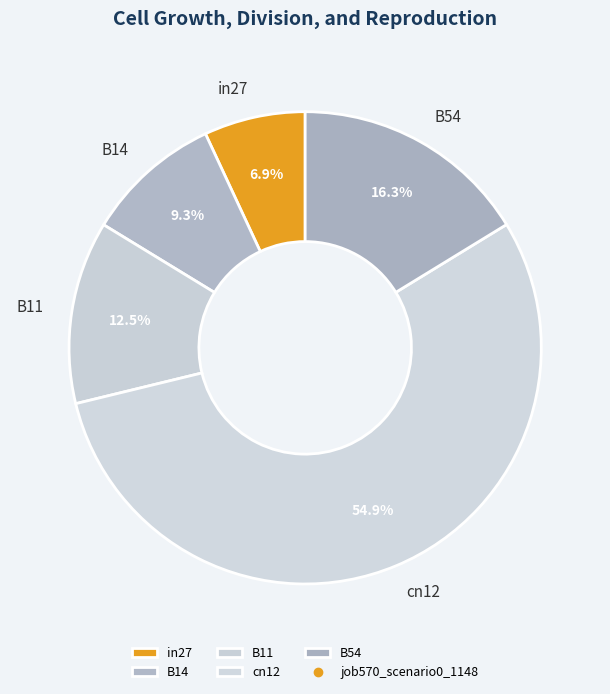

To the nearest percent, what is the difference between the largest and smallest slice percentages?

48%